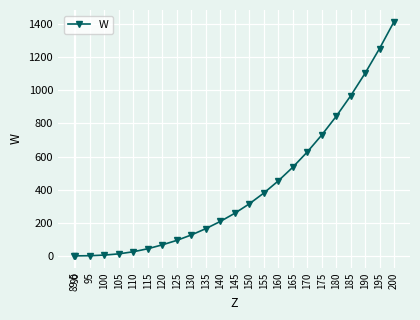

True or false: there are more than 2 points higher than both neighbors.

False